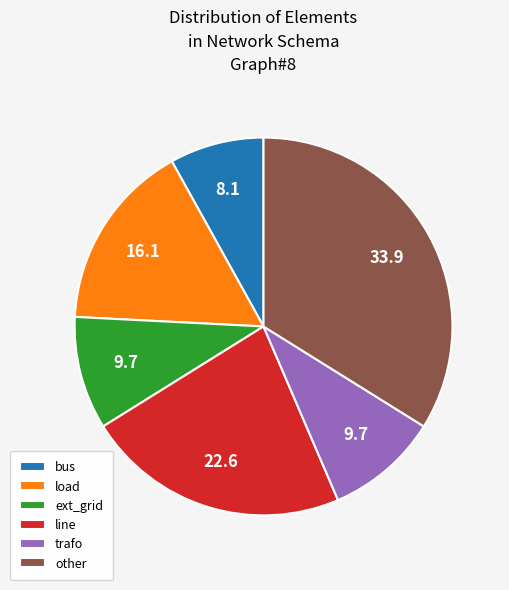

What is the ratio of the value at trafo to the value at bus?

1.2